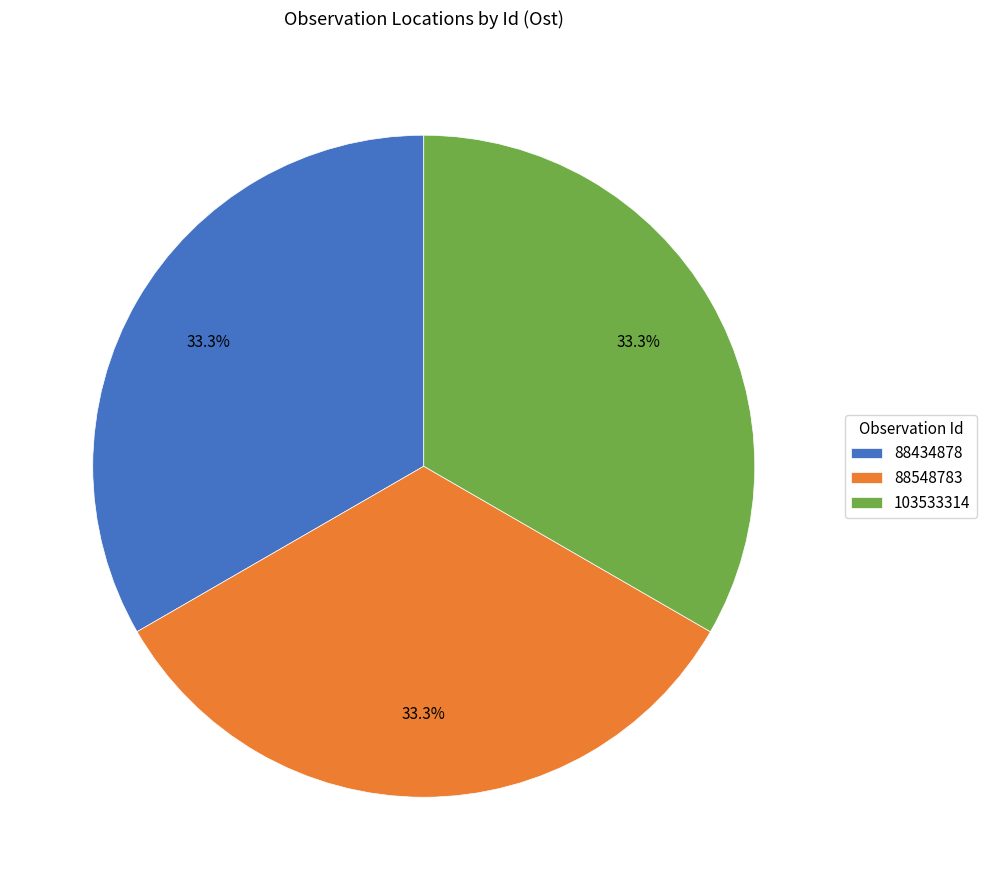

Is there a majority slice in this chart?

No